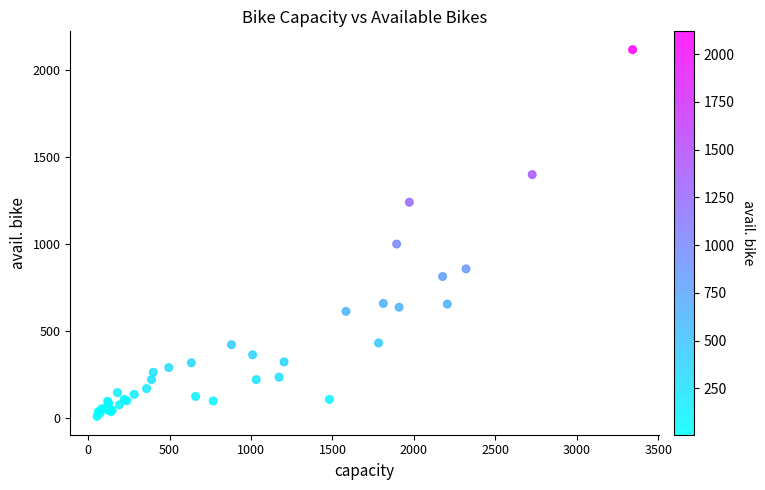

What Y value in the scatter plot is closest to 1063?

1000